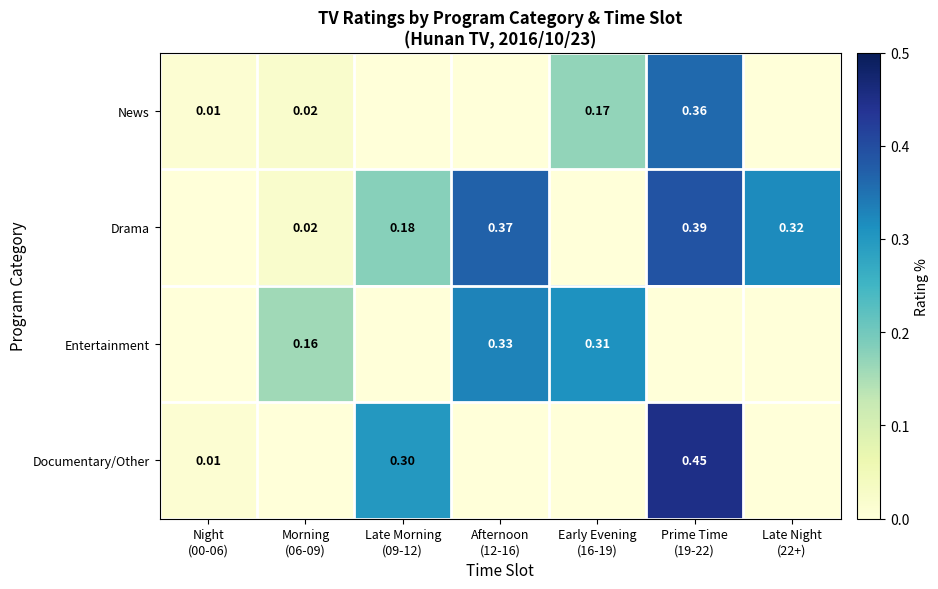

Is it true that Entertainment equals 0.4 at Early Evening (16-19)?

False